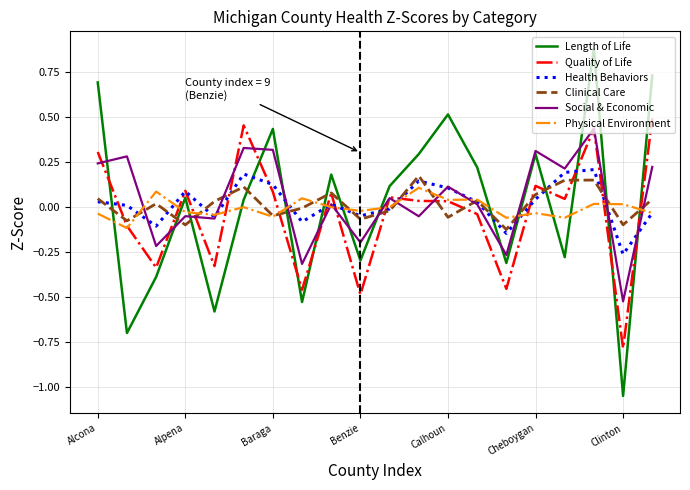

Does the chart have visible grid lines?

Yes